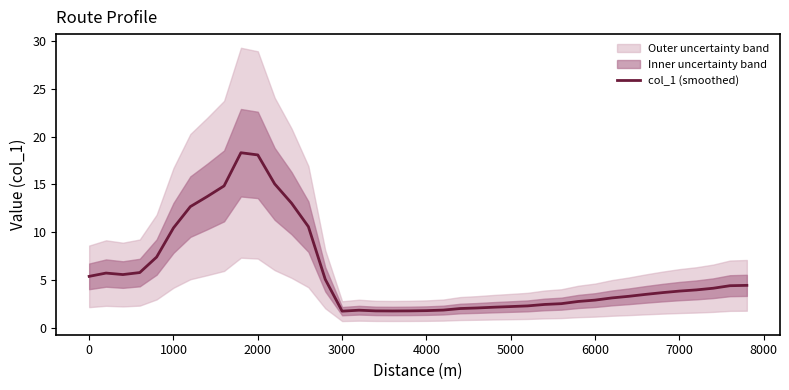

What is the sum of all values?

229.5